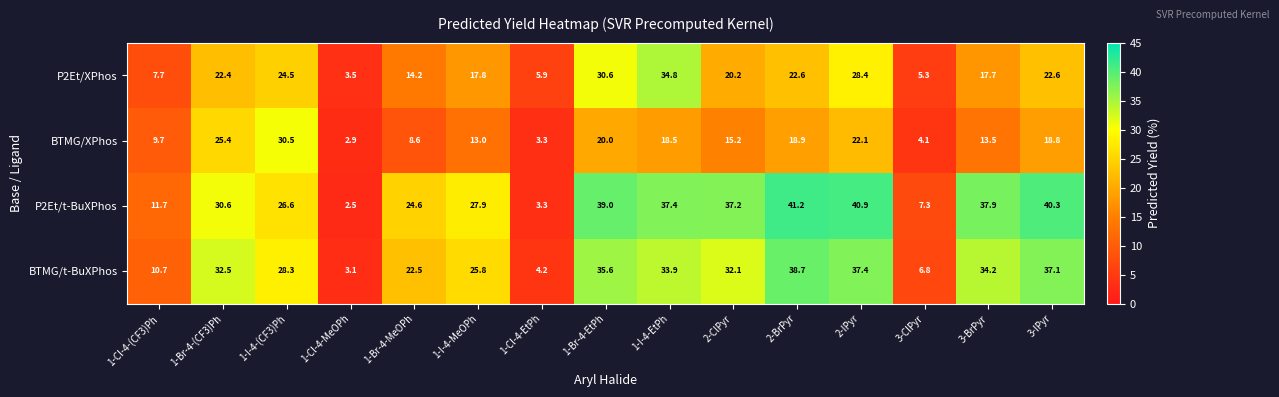

What is the total value across all series at 1-Cl-4-(CF3)Ph?

39.8